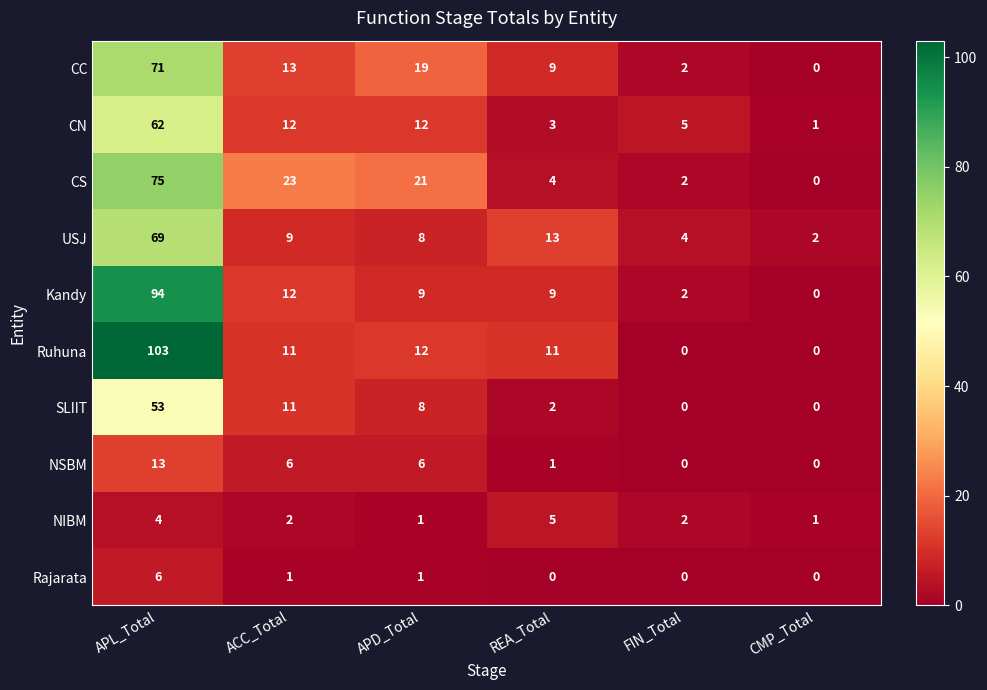

What is the sum of the NIBM values at REA_Total and APD_Total?

6